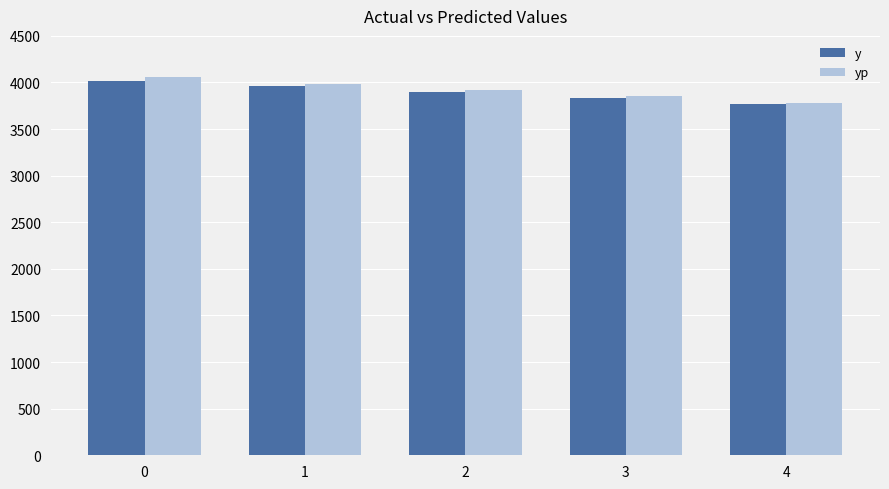

What is the value of the yp bar at the 5th from the left?

3785.0